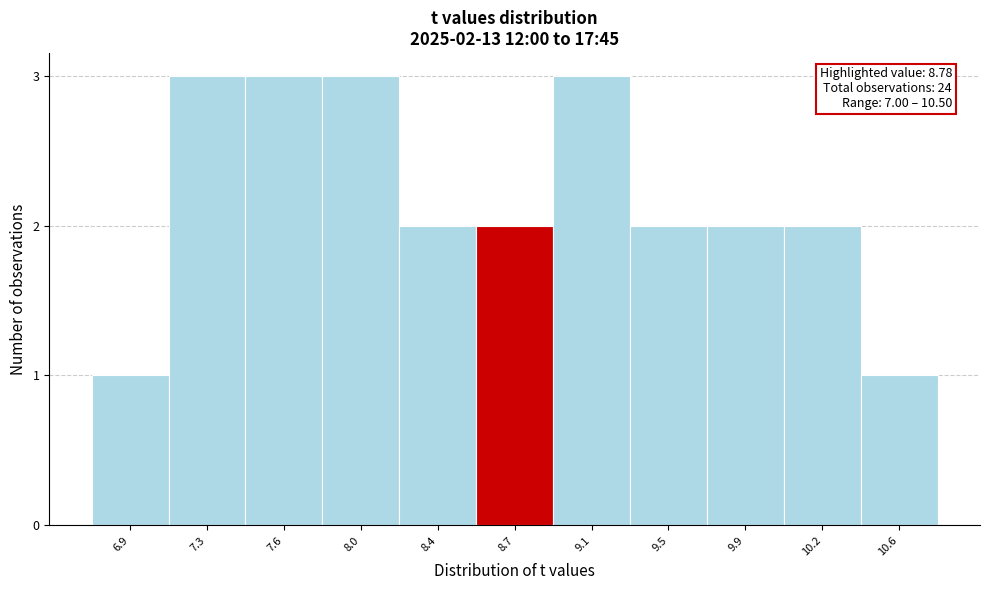

Reading right to left, extract all data points from this chart.

10.6=1	10.2=2	9.9=2	9.5=2	9.1=3	8.7=2	8.4=2	8.0=3	7.6=3	7.3=3	6.9=1